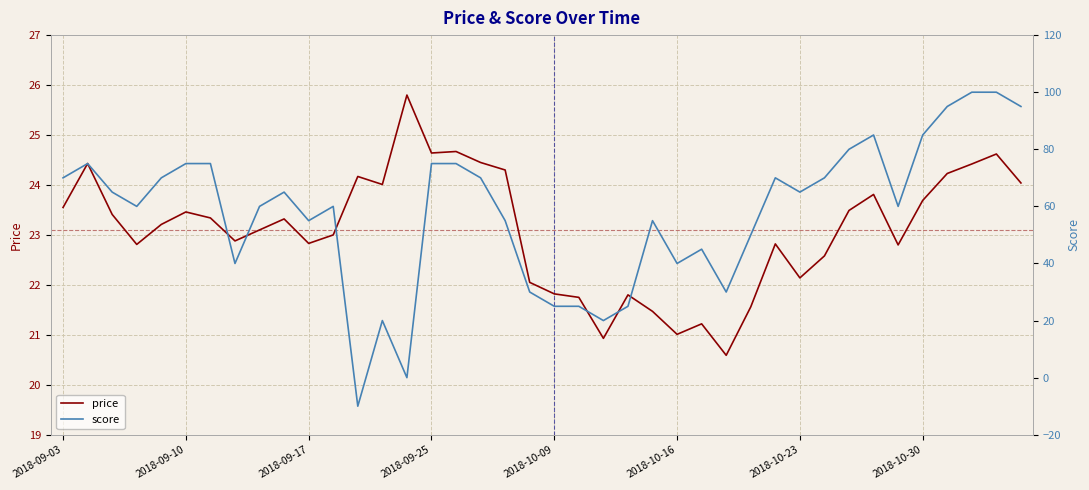

Where is score nearest to the value 45?

26